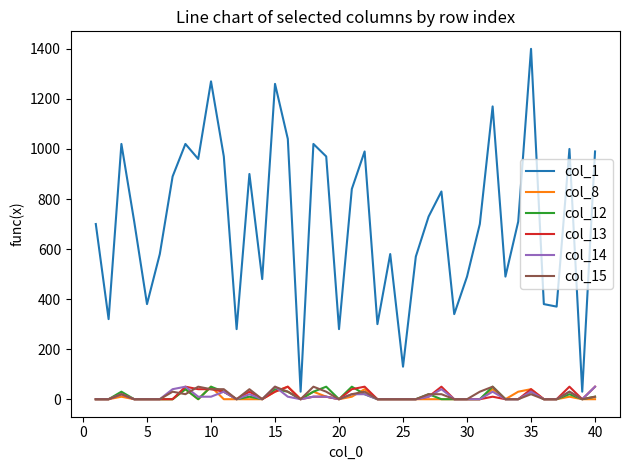

Which series has the largest total across all categories?

col_1